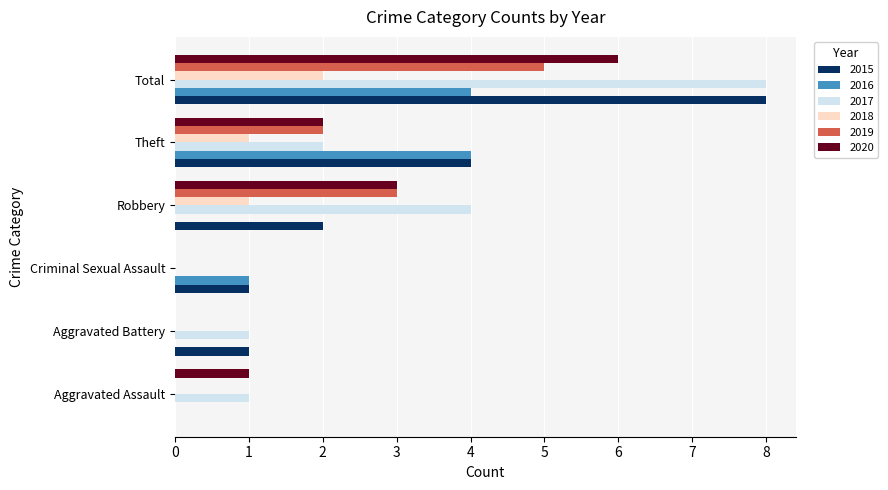

What is the total value across all series at Total?

33